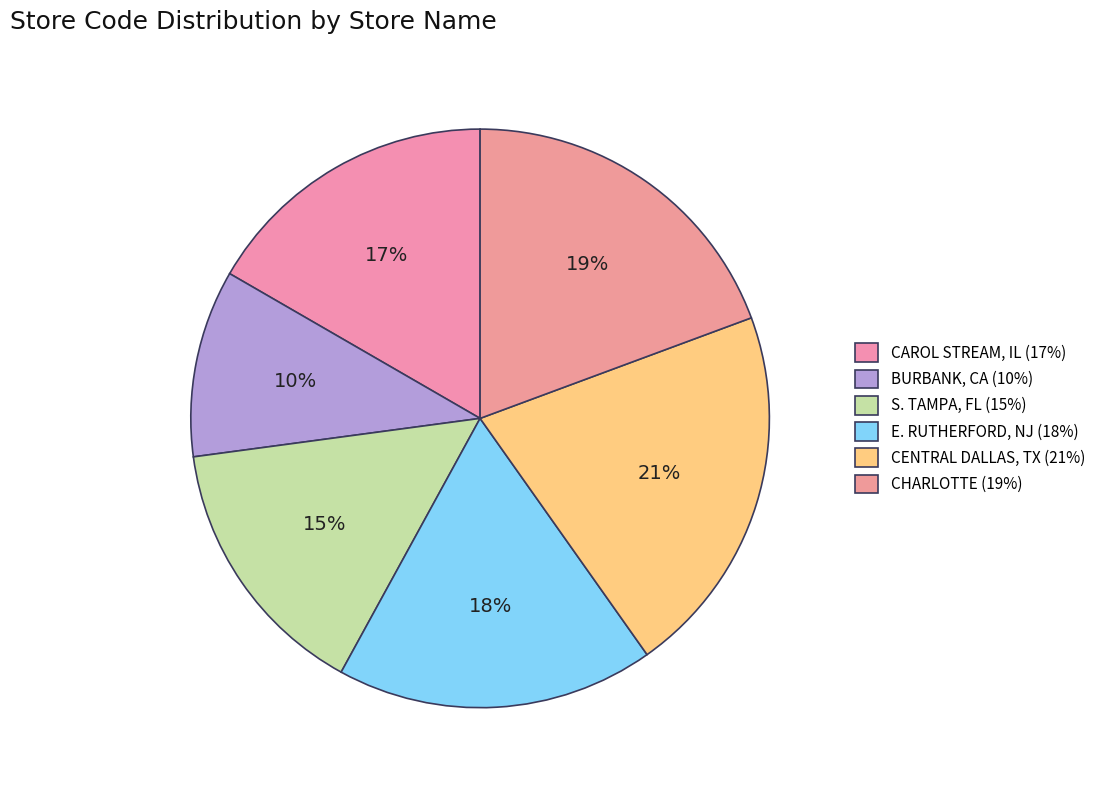

Between CAROL STREAM, IL and S. TAMPA, FL, which is larger?

CAROL STREAM, IL